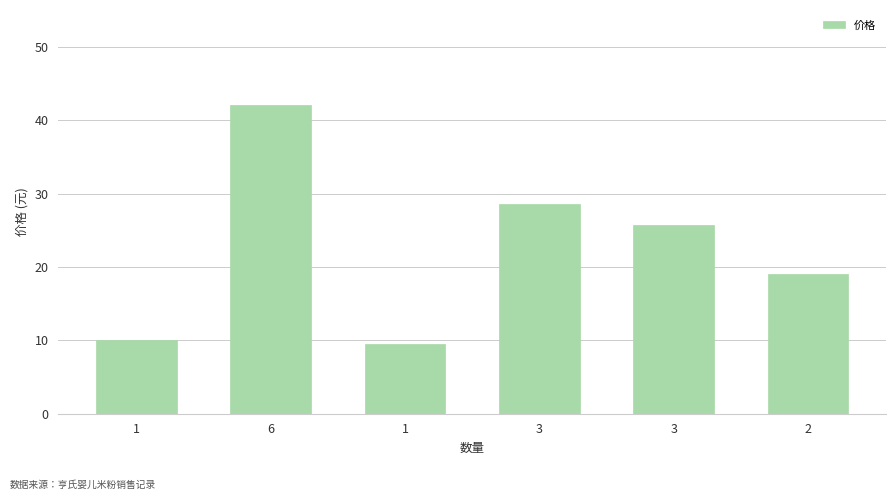

Reading left to right, list all the values displayed in this chart.

10.0	42.1	9.6	28.6	25.7	19.0